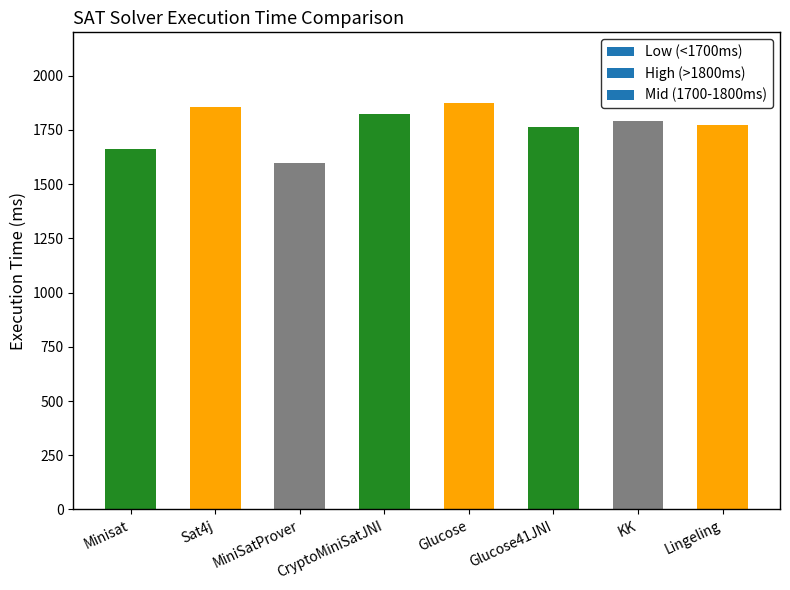

True or false: the data shows 1185 at Sat4j.

False